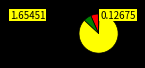

How many slices are in this pie chart?

5